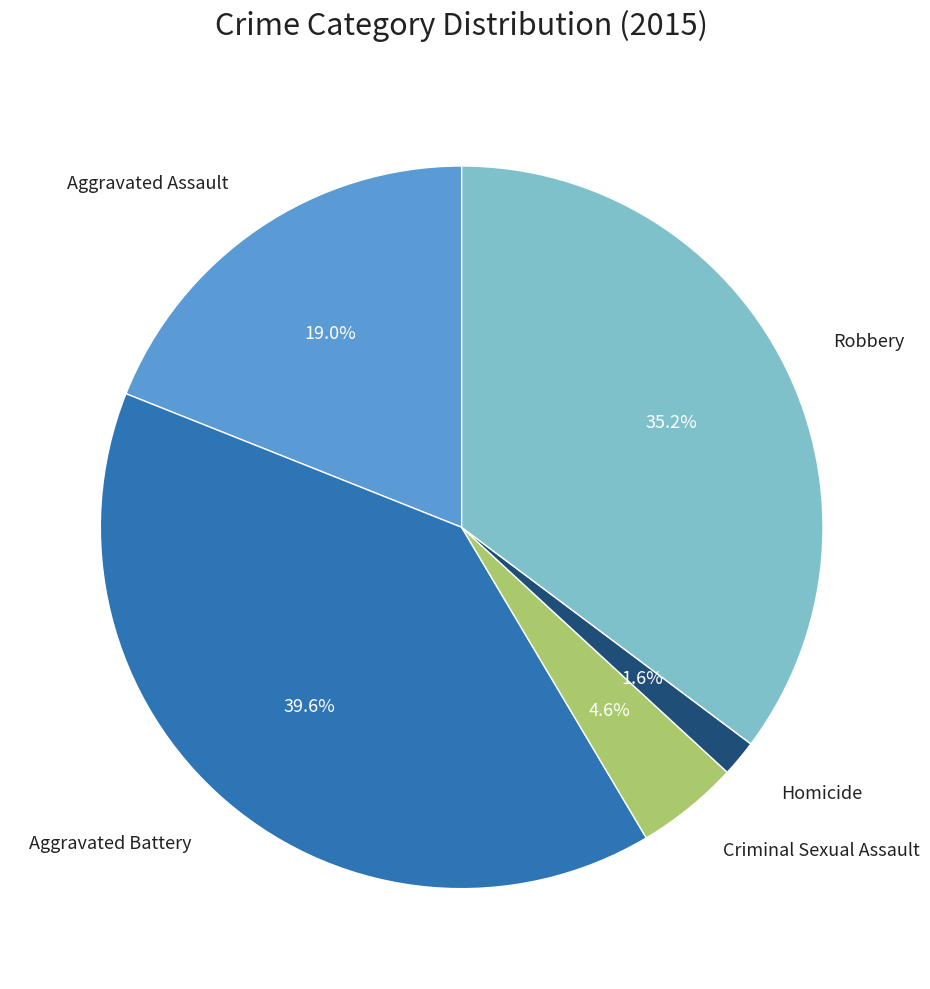

Rank the categories by value from lowest to highest.

Homicide, Criminal Sexual Assault, Aggravated Assault, Robbery, Aggravated Battery